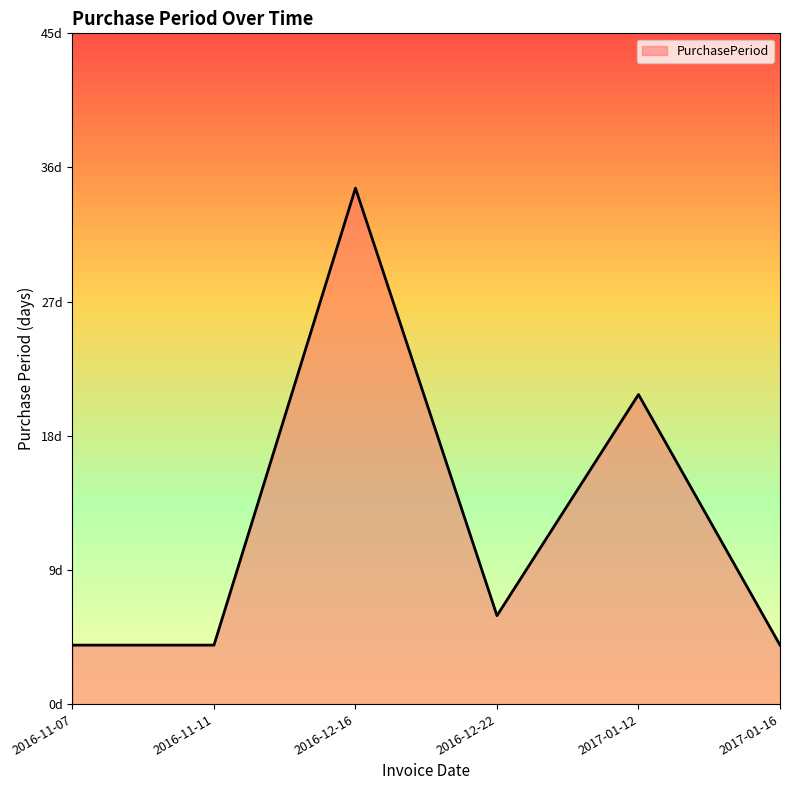

Rank the categories by value from highest to lowest.

2016-12-16, 2017-01-12, 2016-12-22, 2016-11-07, 2016-11-11, 2017-01-16